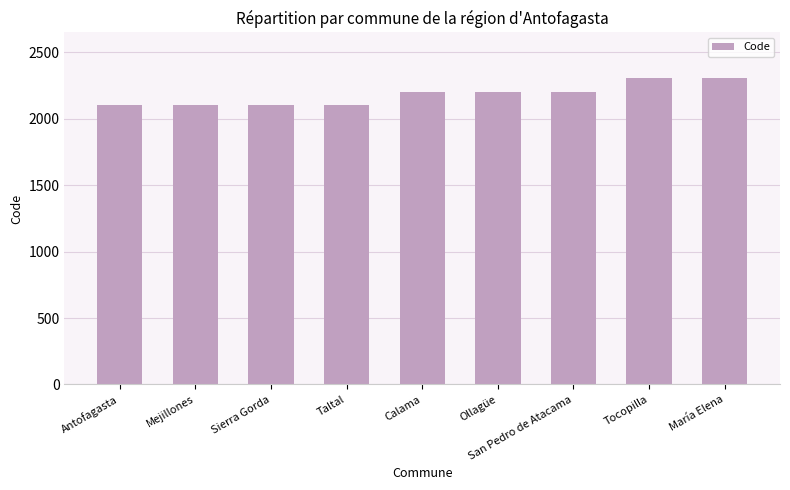

How many bars are there in total?

9